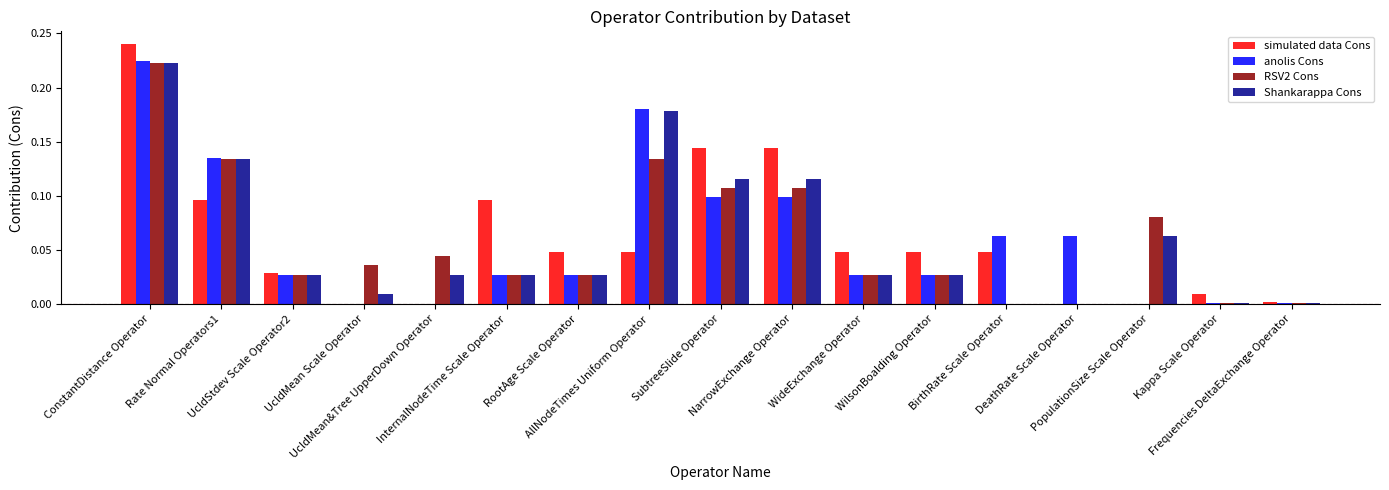

What value does the simulated data Cons series have at SubtreeSlide Operator?

0.1